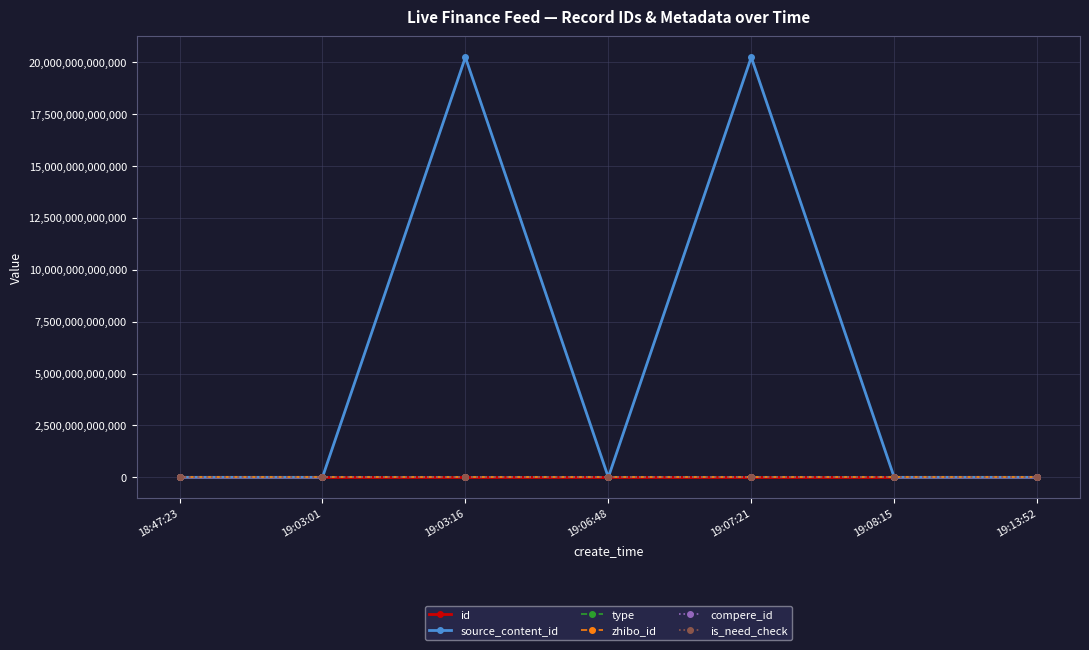

Is this an area chart (filled region under the line)?

No